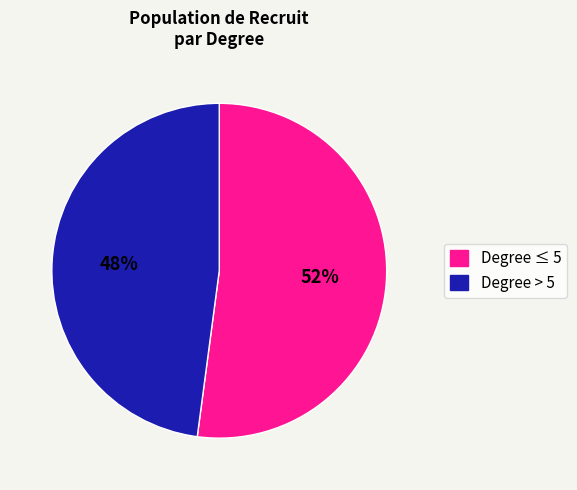

How many slices are in this pie chart?

2